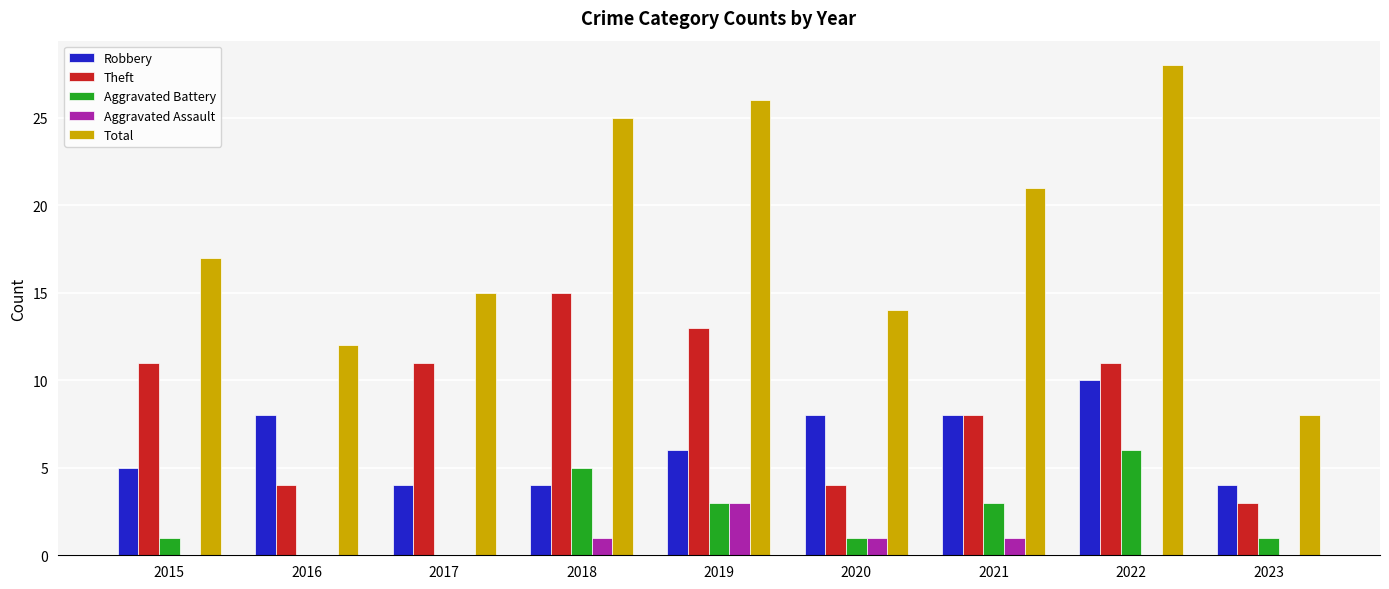

At which label is Theft closest to 9?

2021